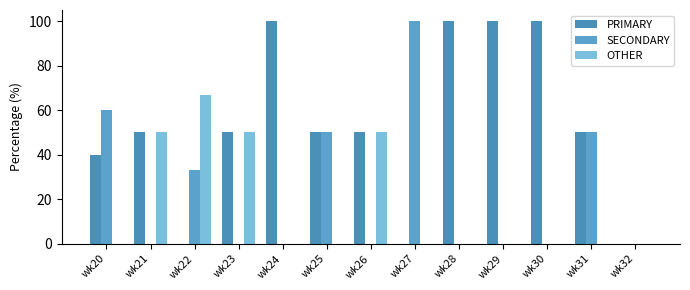

Which has a higher value, wk24 or wk21?

wk24